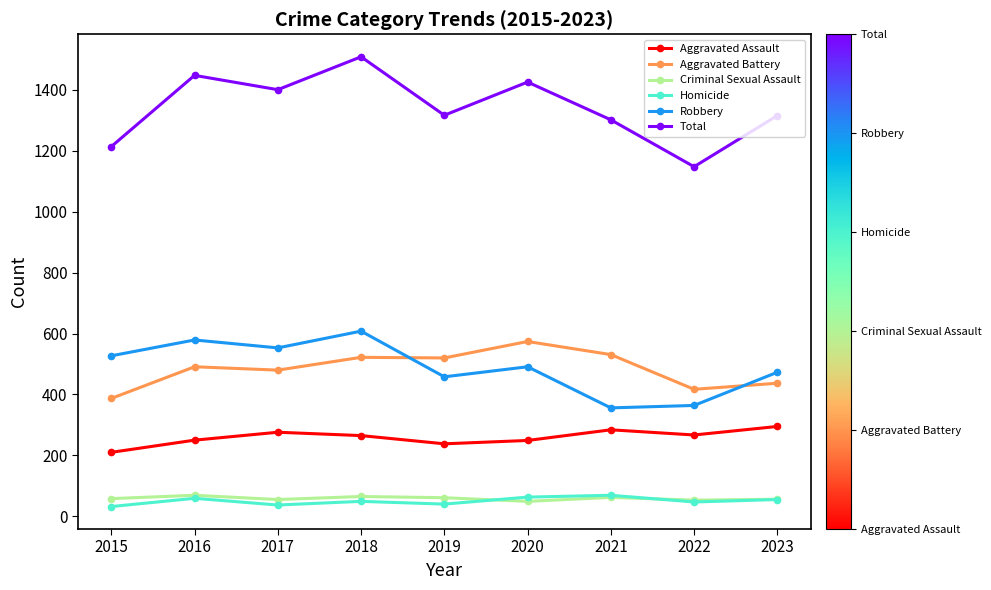

True or false: Aggravated Battery has a value of 207 at 2023.

False